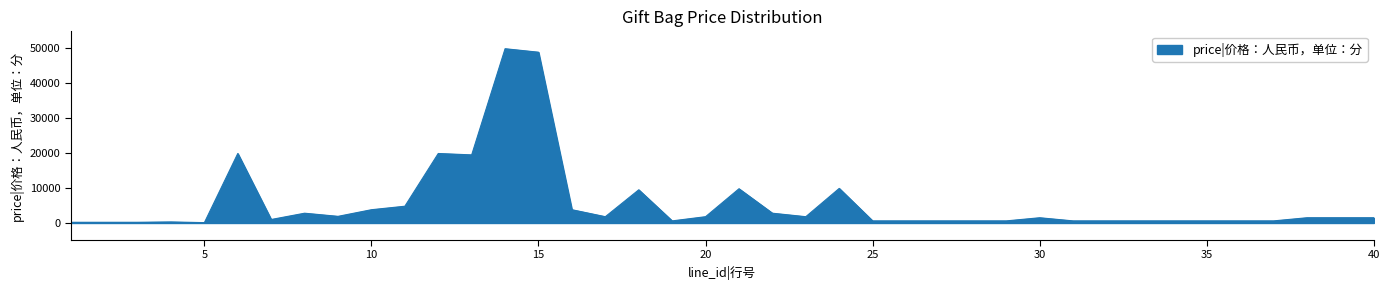

What is the greatest value displayed?

49900